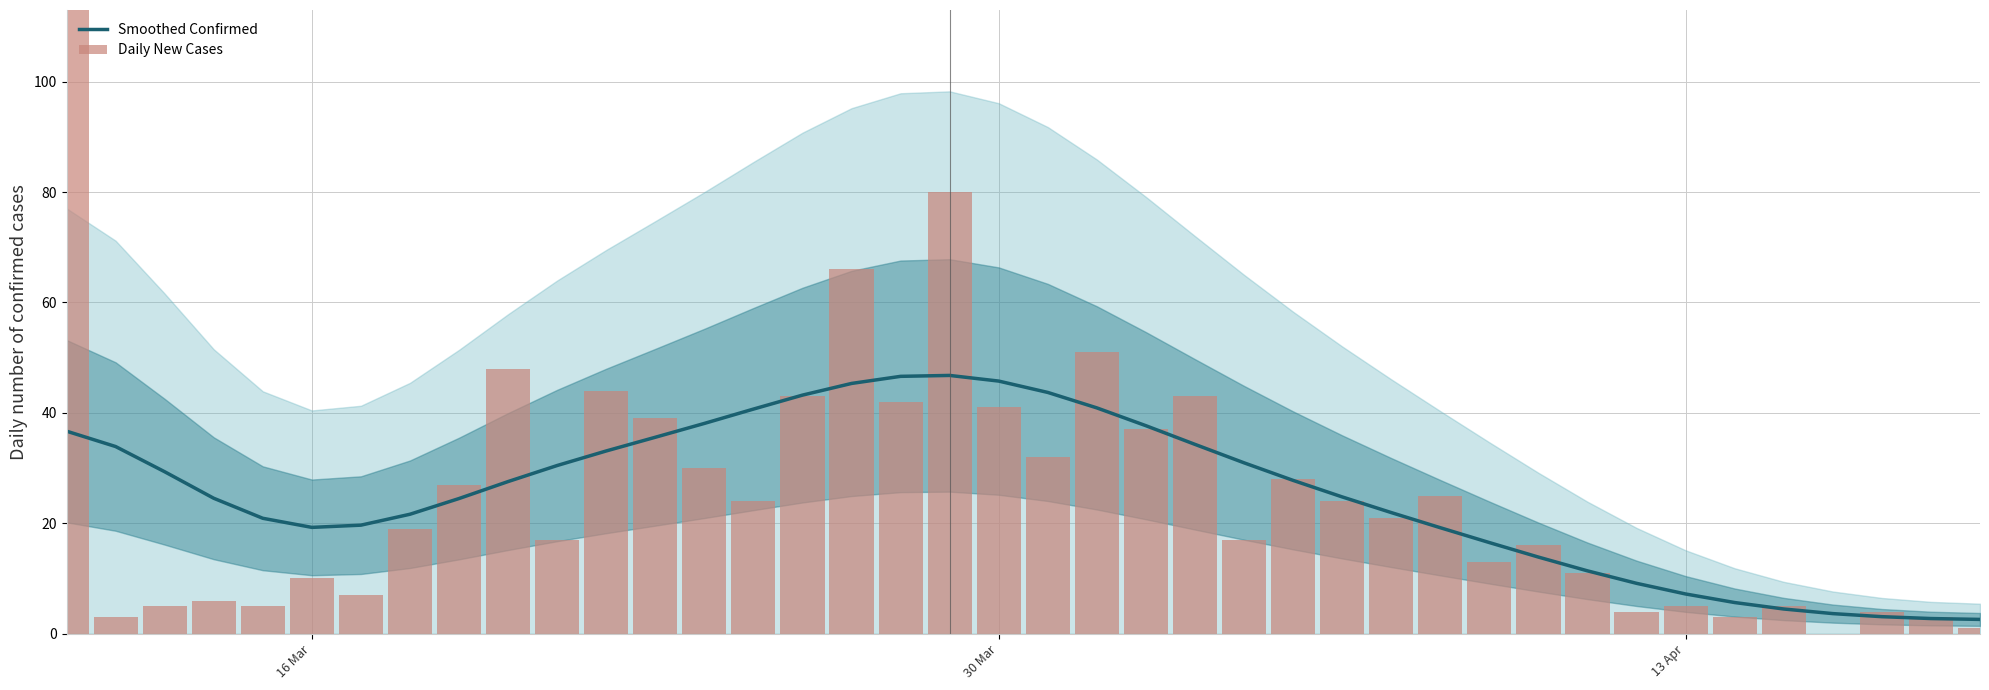

What is the value of the Smoothed Confirmed bar at the 2nd from the left?

33.9